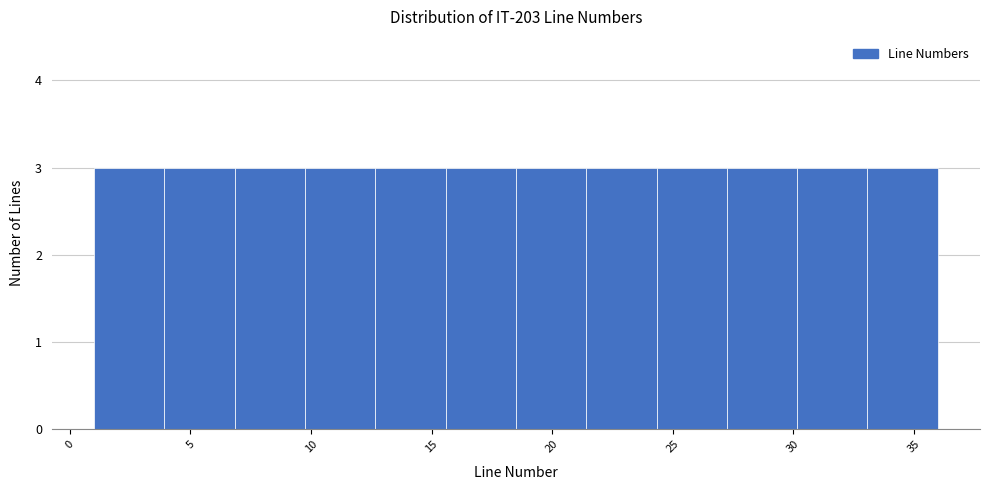

What is the height of the bar covering 12.5 to 15.5 on the x-axis? Neither the bar edges nor the heights are printed on the chart, so give them approximately, as read against the axes.

3